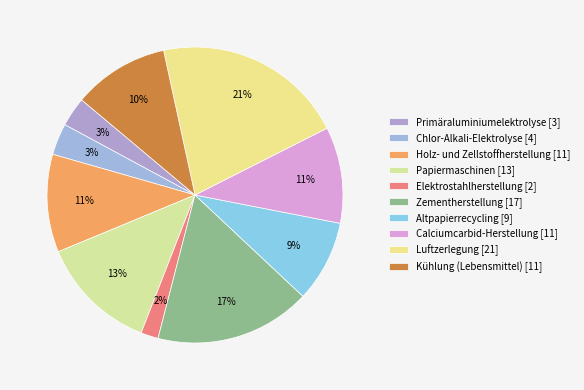

Rank the categories by value from highest to lowest.

Luftzerlegung, Zementherstellung, Papiermaschinen, Holz- und Zellstoffherstellung, Calciumcarbid-Herstellung (Lichtbogenofen), Kühlung (Lebensmittelindustrie), Altpapierrecycling (Pulper), Chlor-Alkali-Elektrolyse, Primäraluminiumelektrolyse, Elektrostahlherstellung (Lichtbogenofen)